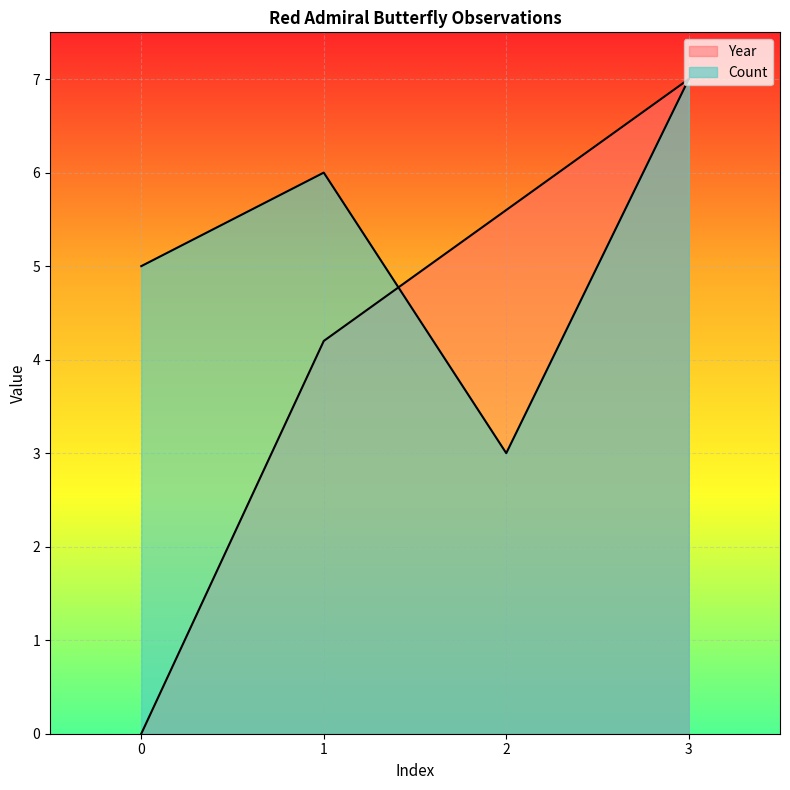

Which series has the largest total across all categories?

Count